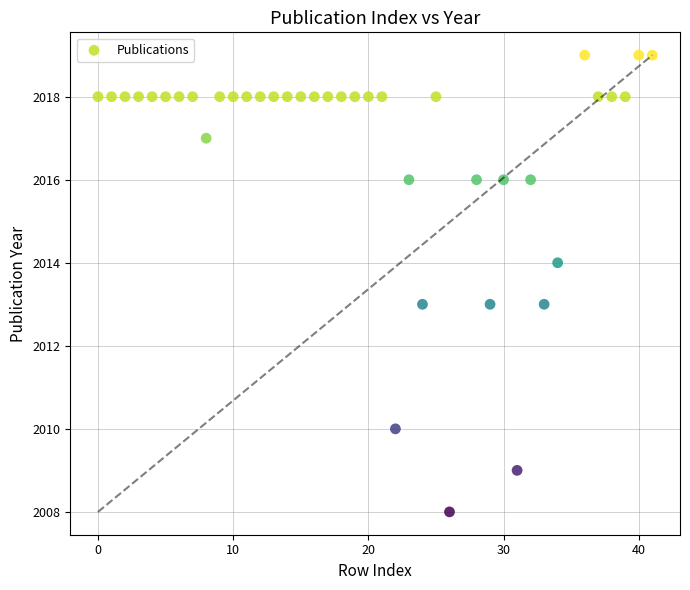

What is the range of Y values (max minus min)?

11